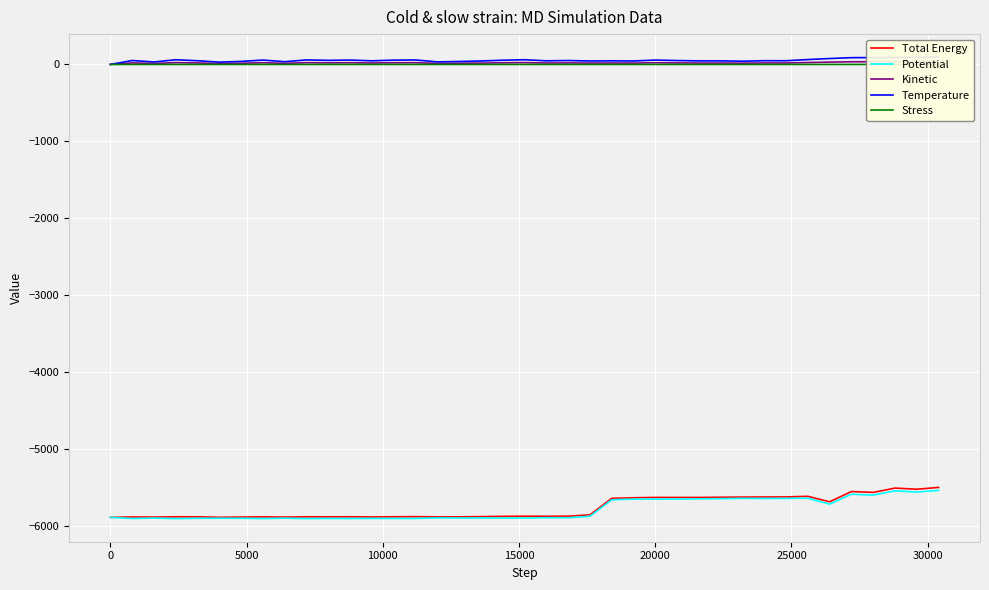

True or false: Potential and Stress cross at least once.

False